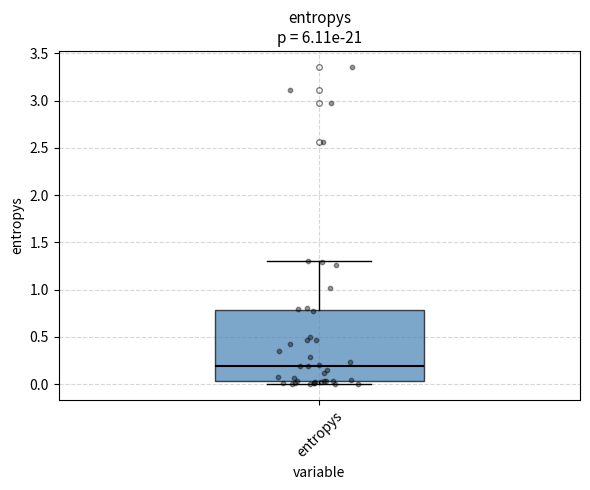

Transcribe this box plot: give where the median line is, the range the box spans, and where the two whiskers end, as read against the y-axis. The values are not printed on the chart, so give them approximately, as read against the axis.

median 0.20, box 0.05 to 0.80, whiskers 0.00 to 1.30